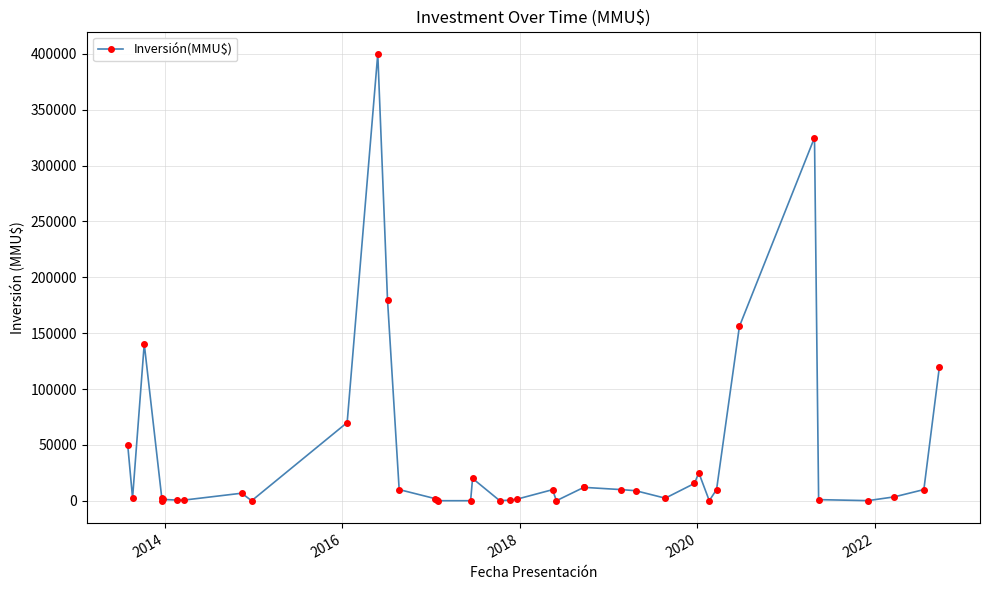

How many values are below 6750?

20